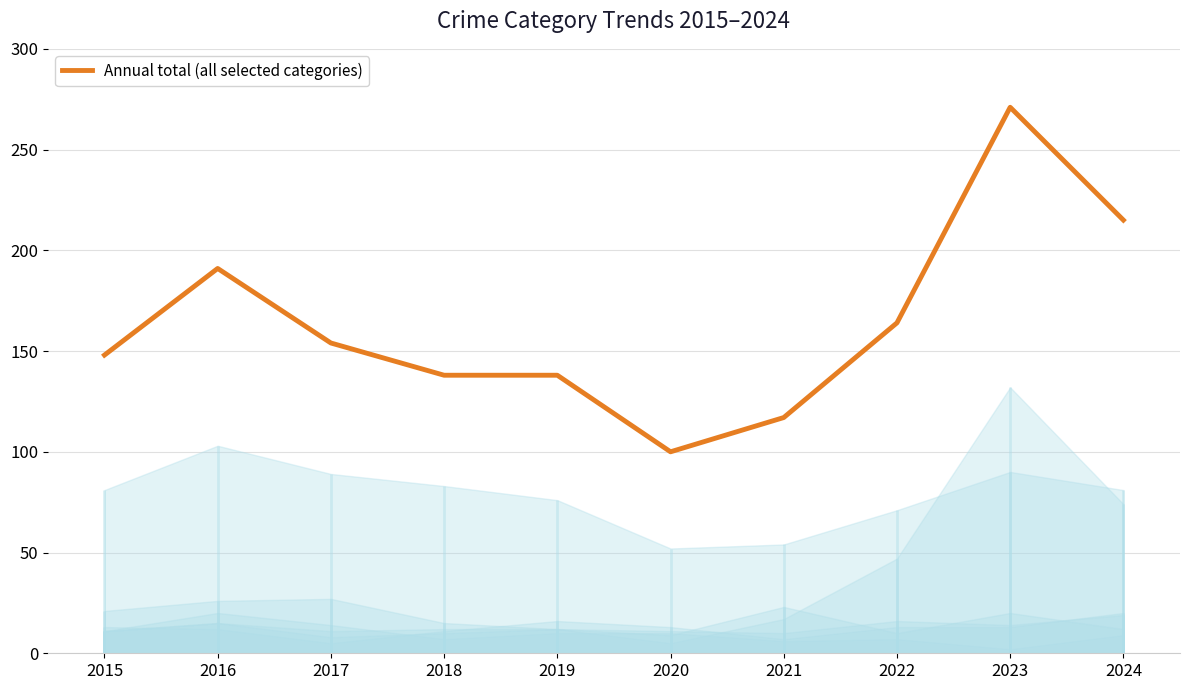

Reading left to right, list all the values displayed in this chart.

148	191	154	138	138	100	117	164	271	215